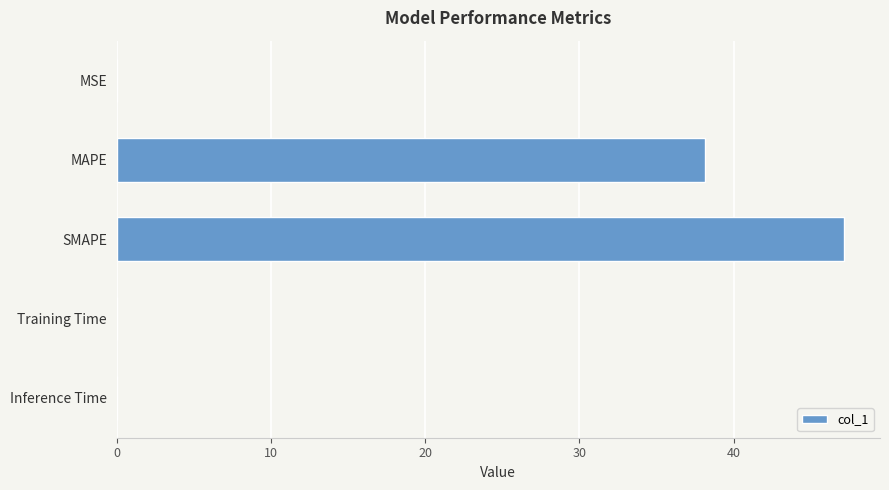

Between SMAPE and Training Time, which is larger?

SMAPE